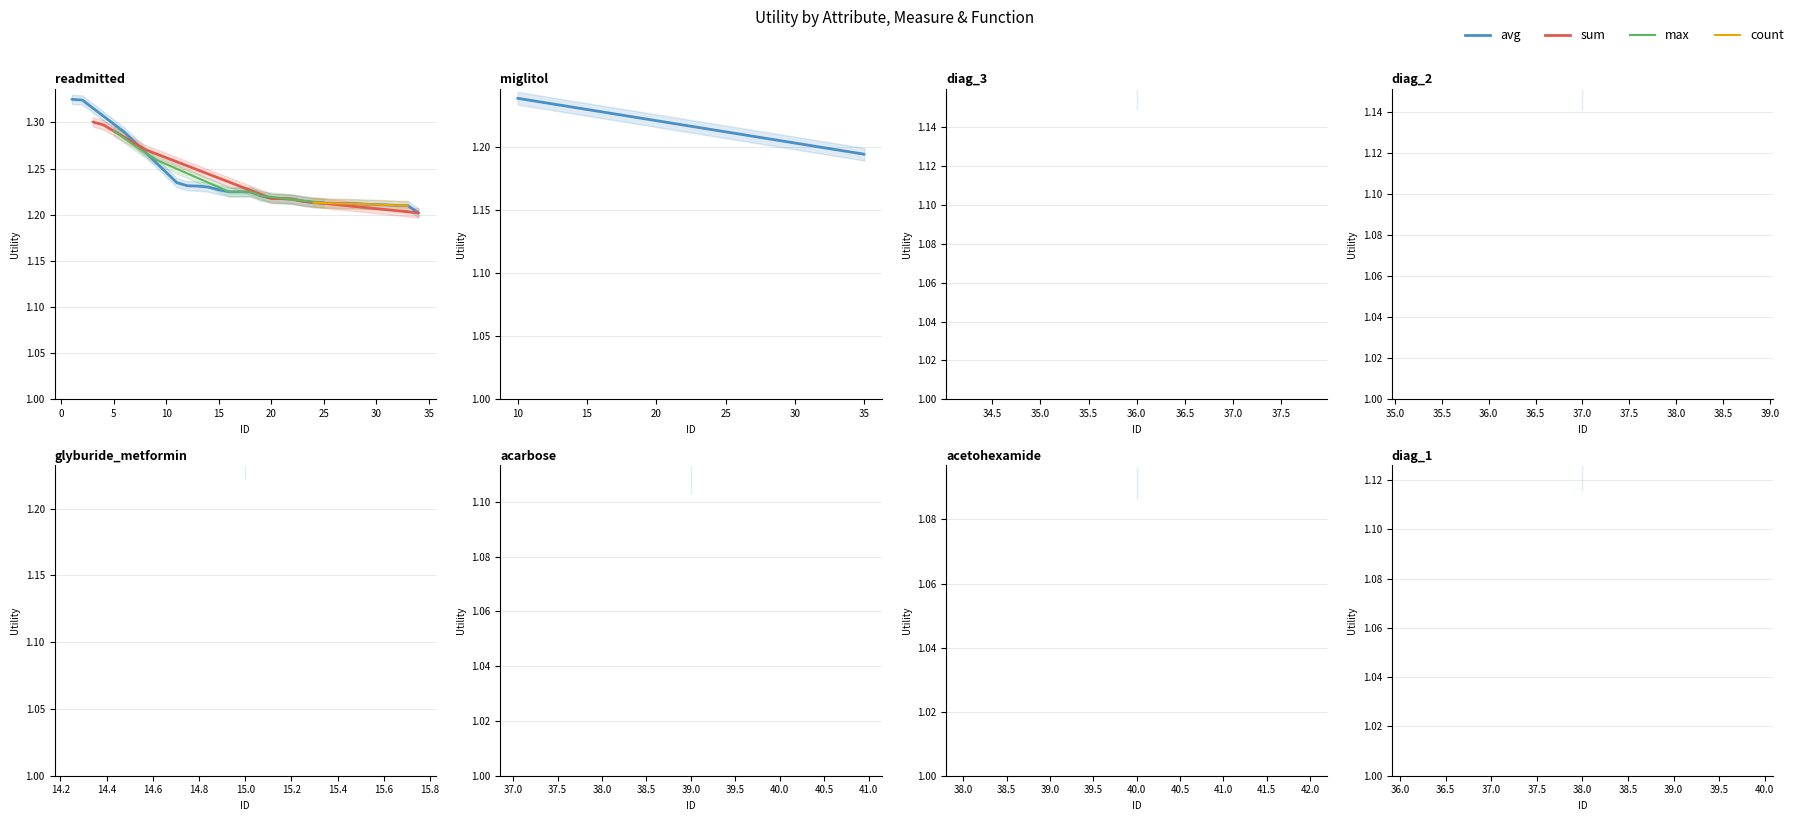

Count the count values in the range 1 to 2.

15